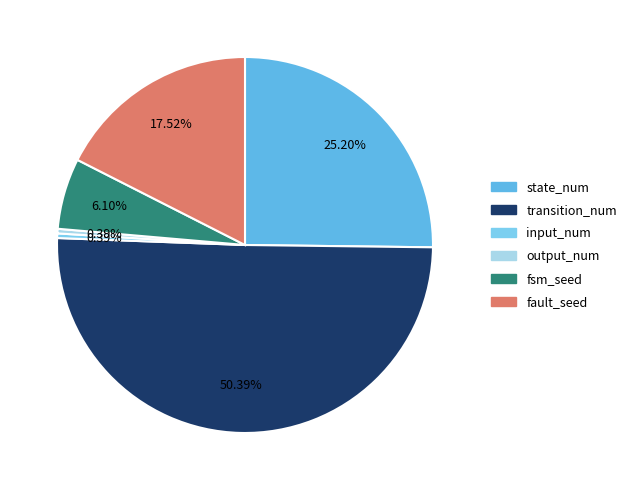

To the nearest percent, what percentage of the pie is fsm_seed?

6%